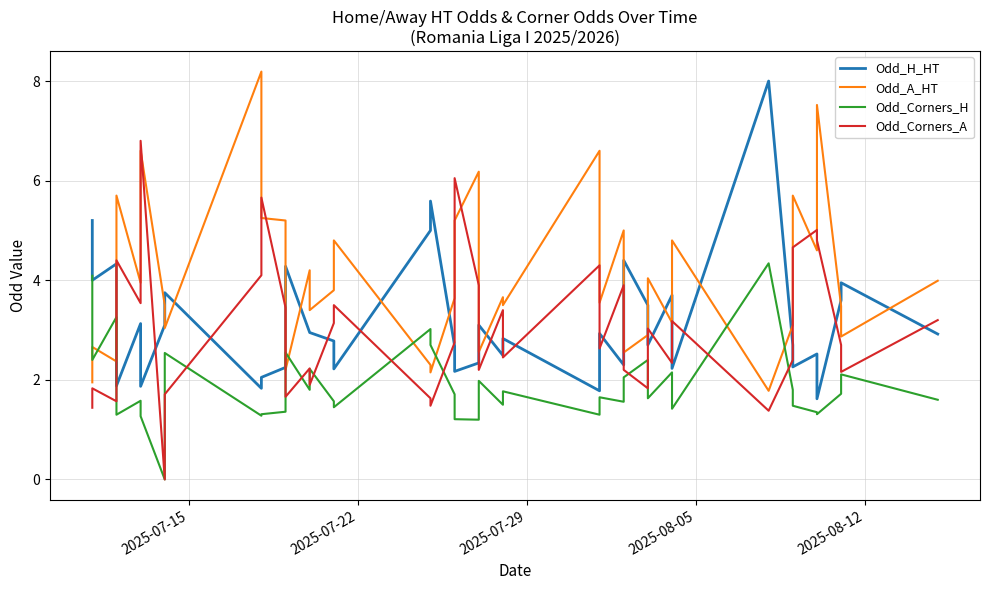

How many values in the Odd_Corners_A series are below 2?

11